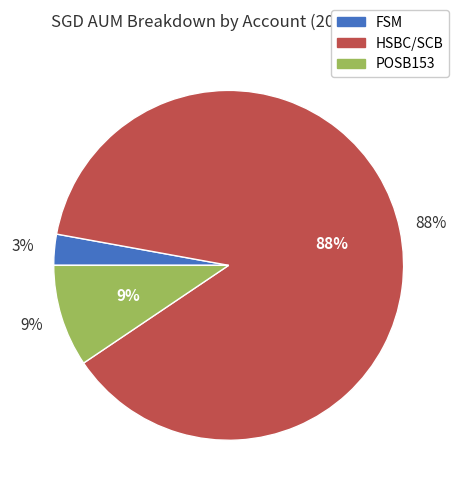

To the nearest percent, what is the combined percentage of FSM and POSB153?

12%